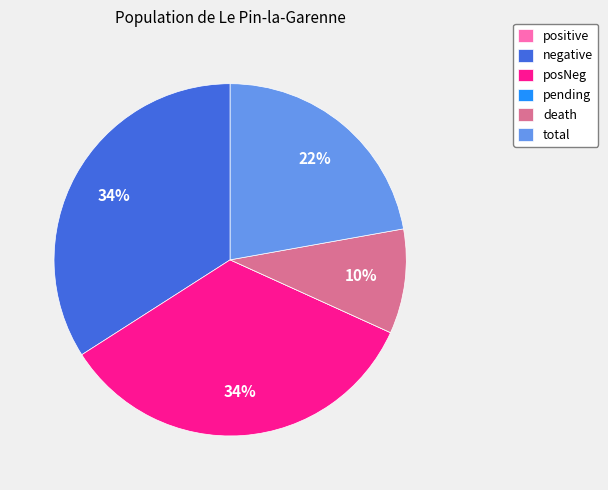

Which has a higher value, death or posNeg?

posNeg